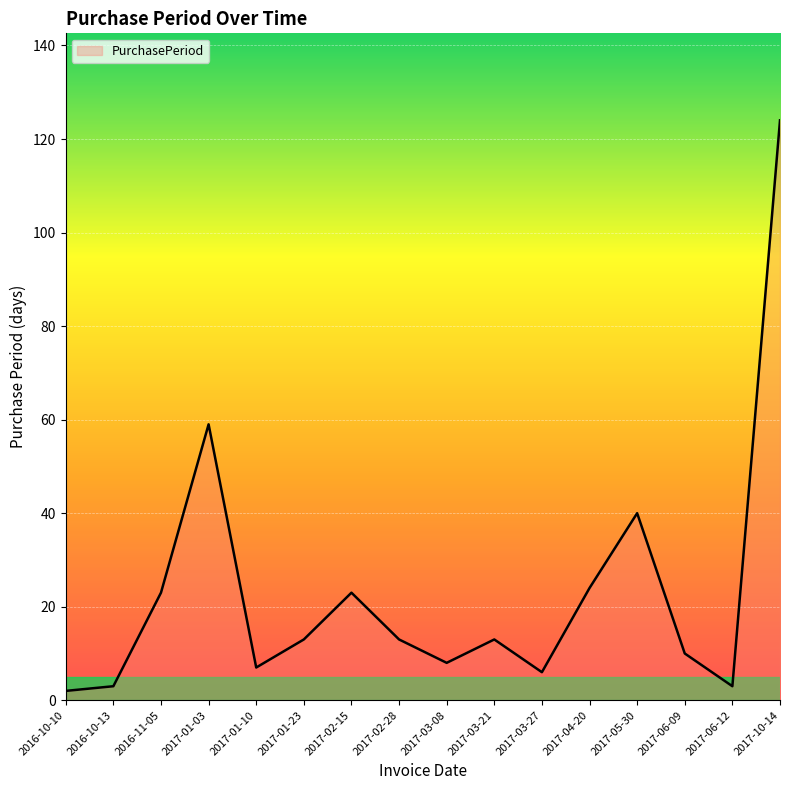

At which label does the data first exceed 13?

2016-11-05